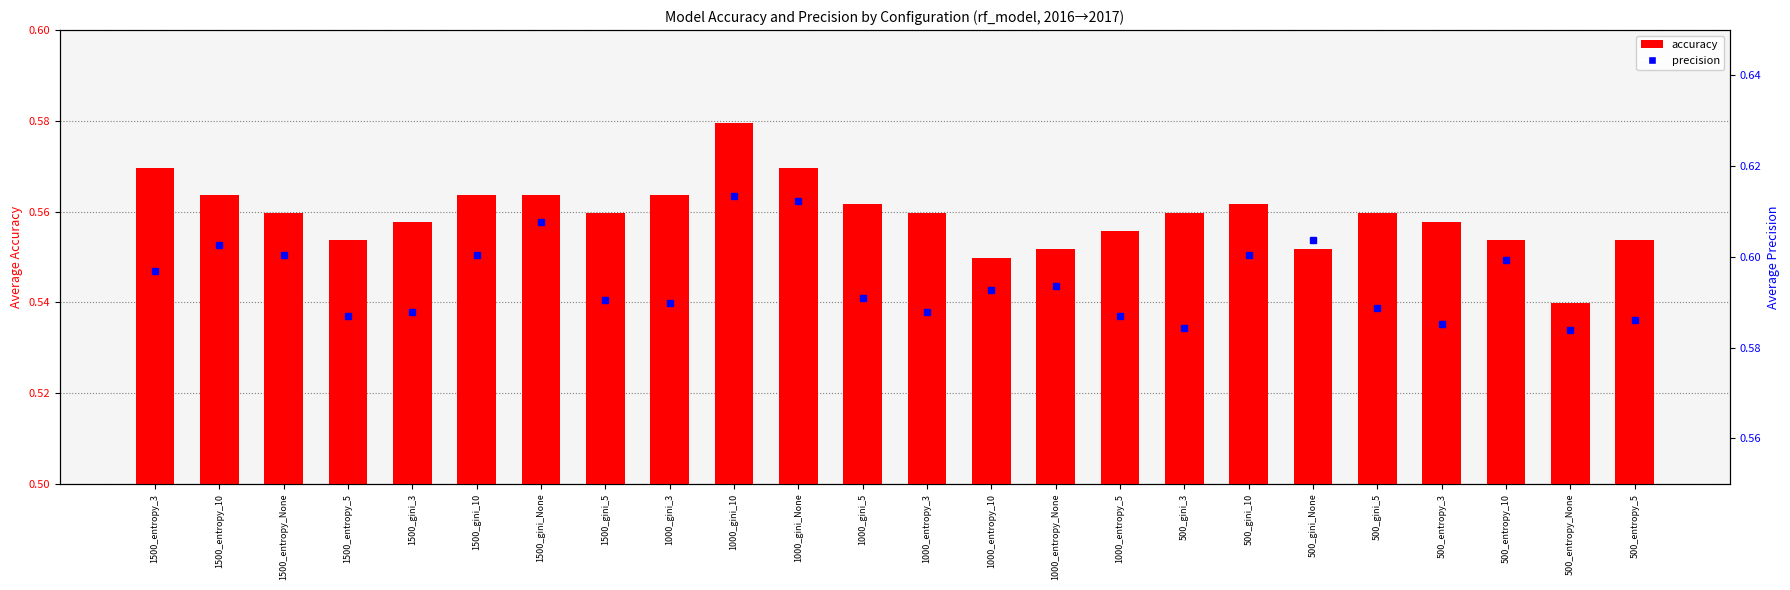

Does the chart contain stacked bars?

No